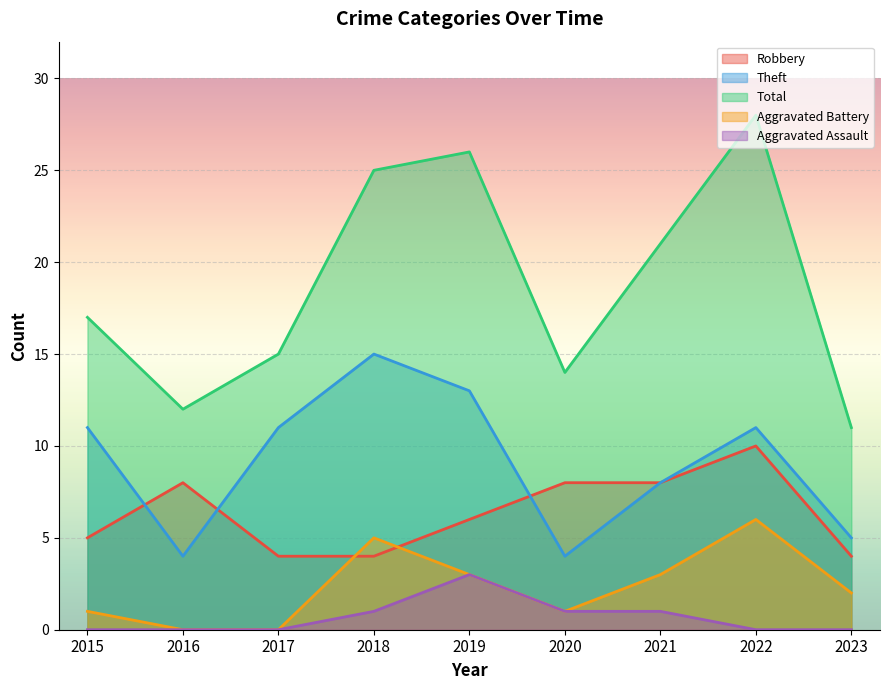

At which label does Aggravated Battery first exceed 2?

2018